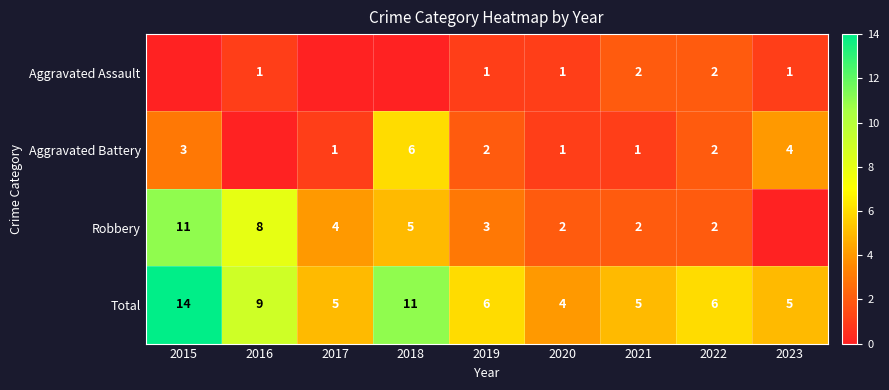

What is the spread (max minus min) of values at 2023?

5